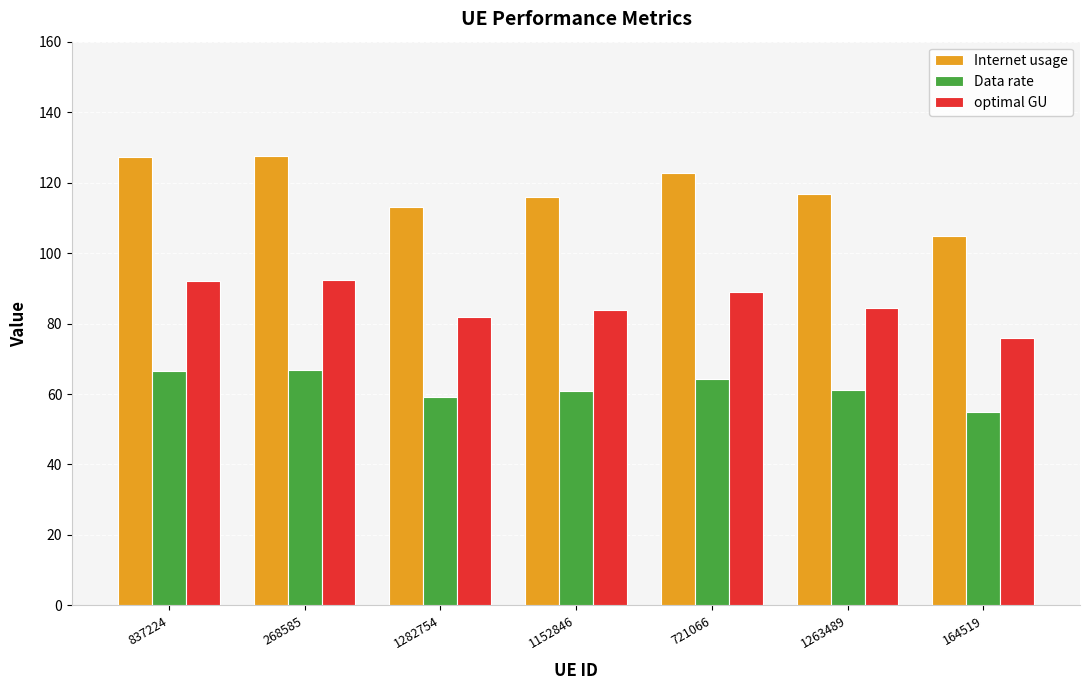

How many categories are shown in the chart?

7